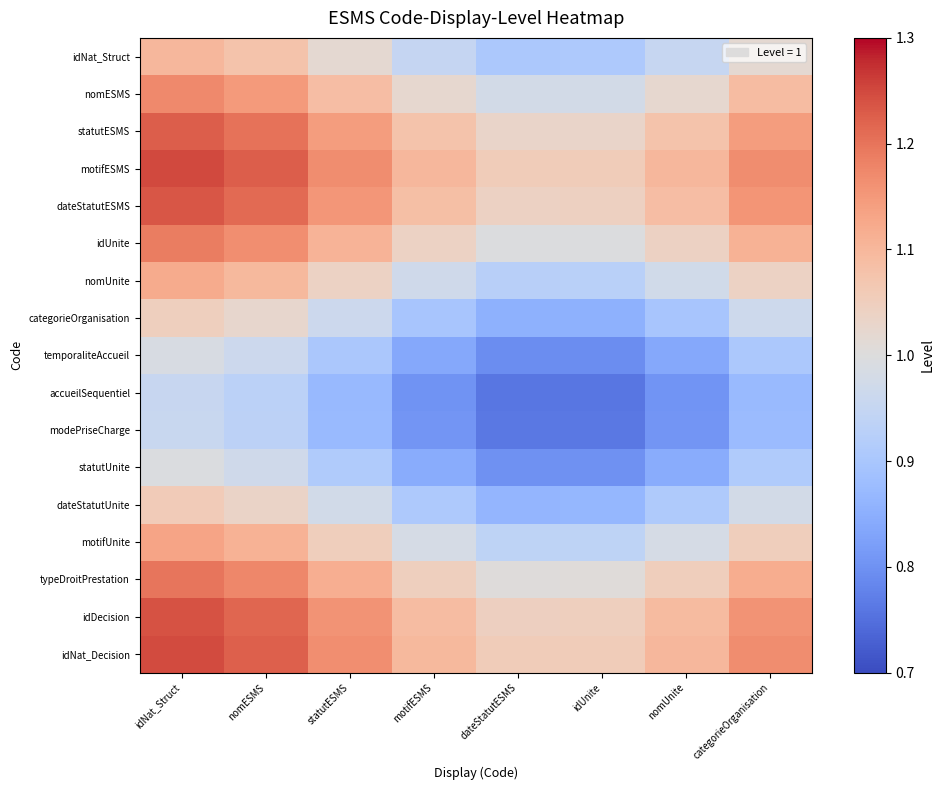

At how many categories does at least one series exceed 1?

8